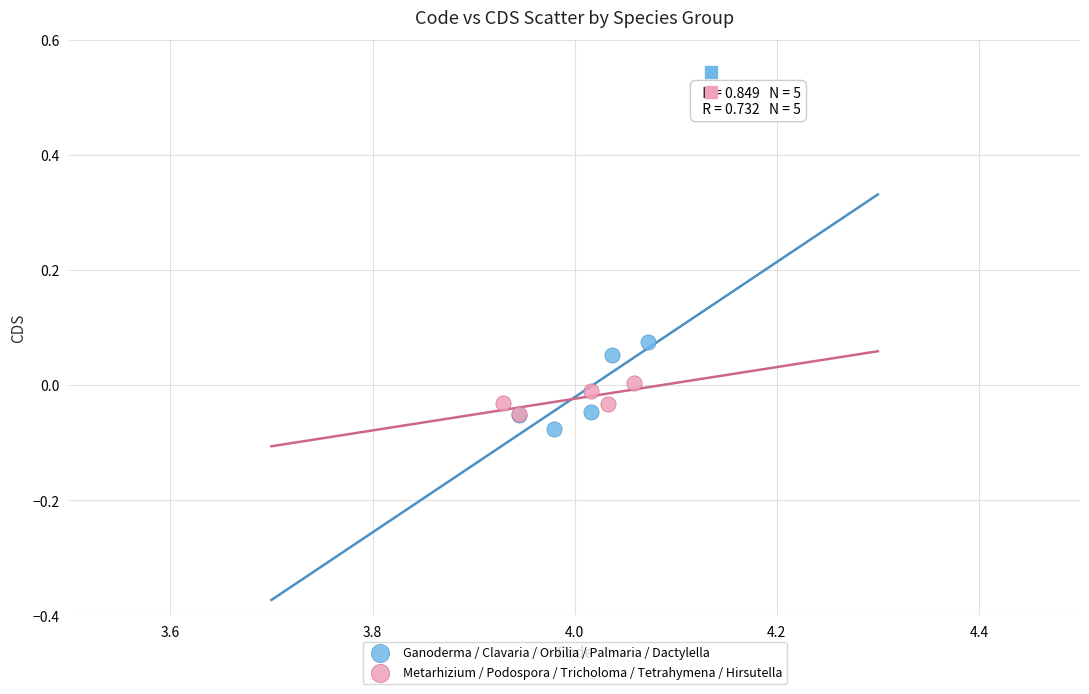

Which series has the widest spread of Y values?

Ganoderma / Clavaria / Orbilia / Palmaria / Dactylella